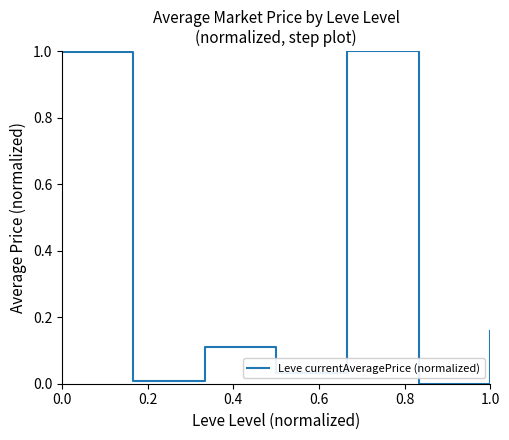

What is the difference between the second highest and second lowest values?

1.0